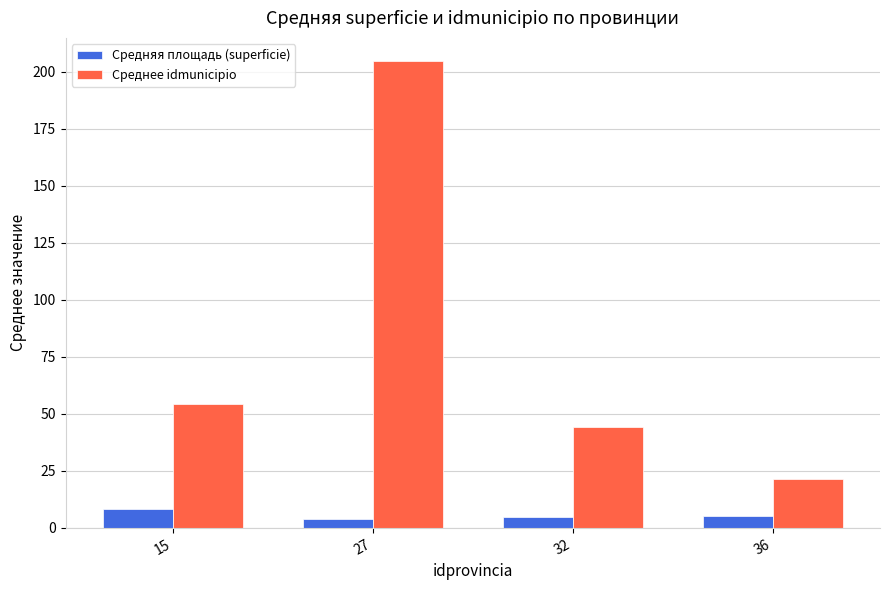

Where does the Средняя площадь (superficie) series first go above 5?

15